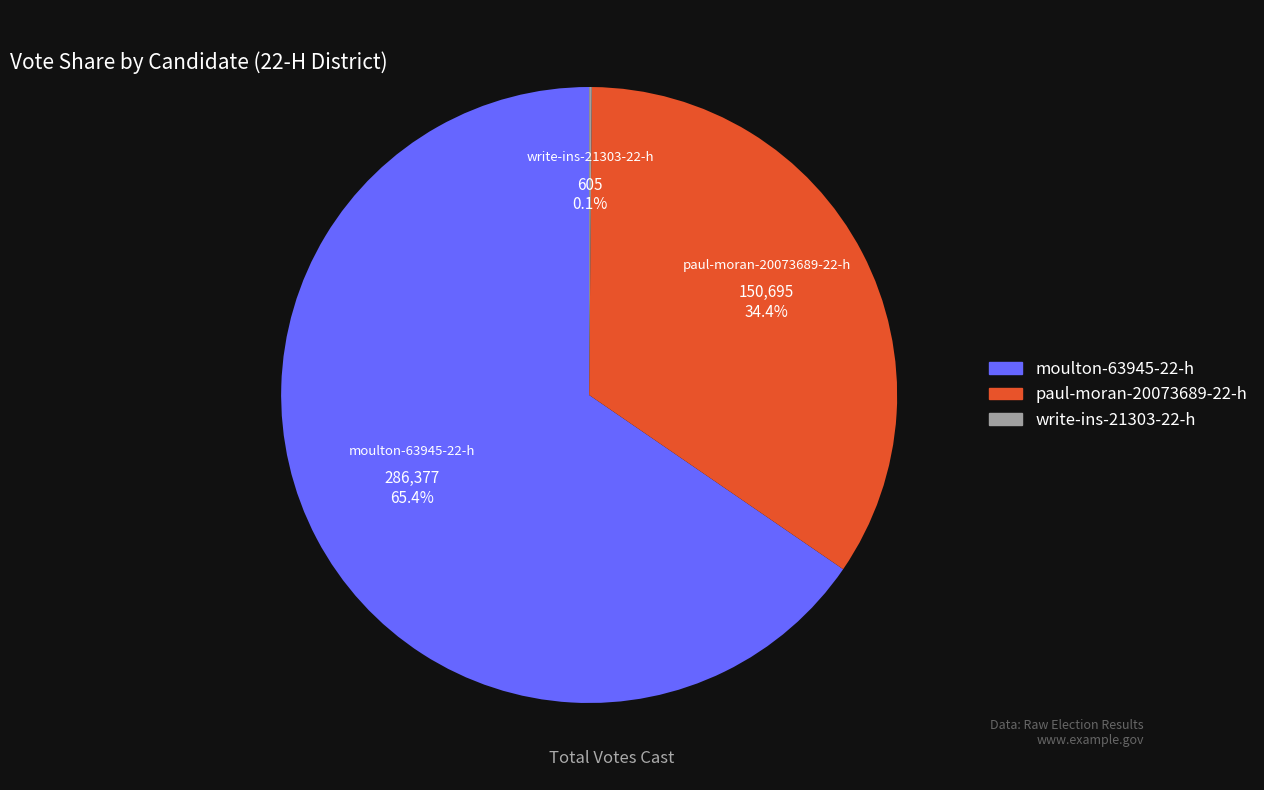

Do moulton-63945-22-h and paul-moran-20073689-22-h together represent more than half of the pie?

Yes